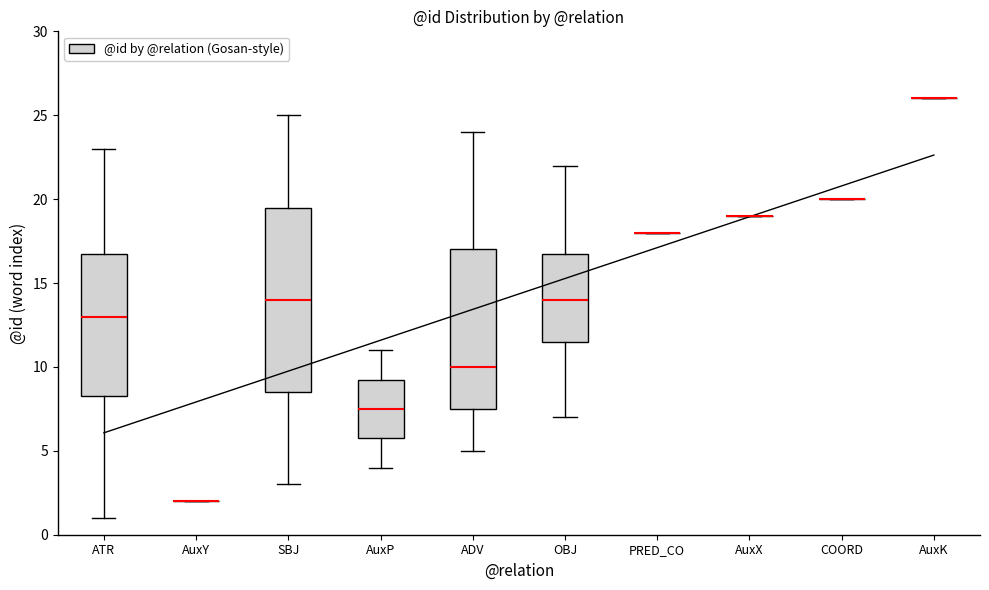

Reading left to right, transcribe this box plot: for each box, give where its median line is, the range the box spans, and where its two whiskers end, as read against the y-axis. The values are not printed on the chart, so give them approximately, as read against the axis.

ATR: median 13.0, box 8.5 to 17.0, whiskers 1.0 to 23.0
AuxY: box collapsed to a line at 2.0, whiskers 2.0 to 2.0
SBJ: median 14.0, box 8.5 to 19.5, whiskers 3.0 to 25.0
AuxP: median 7.5, box 6.0 to 9.5, whiskers 4.0 to 11.0
ADV: median 10.0, box 7.5 to 17.0, whiskers 5.0 to 24.0
OBJ: median 14.0, box 11.5 to 17.0, whiskers 7.0 to 22.0
PRED_CO: box collapsed to a line at 18.0, whiskers 18.0 to 18.0
AuxX: box collapsed to a line at 19.0, whiskers 19.0 to 19.0
COORD: box collapsed to a line at 20.0, whiskers 20.0 to 20.0
AuxK: box collapsed to a line at 26.0, whiskers 26.0 to 26.0